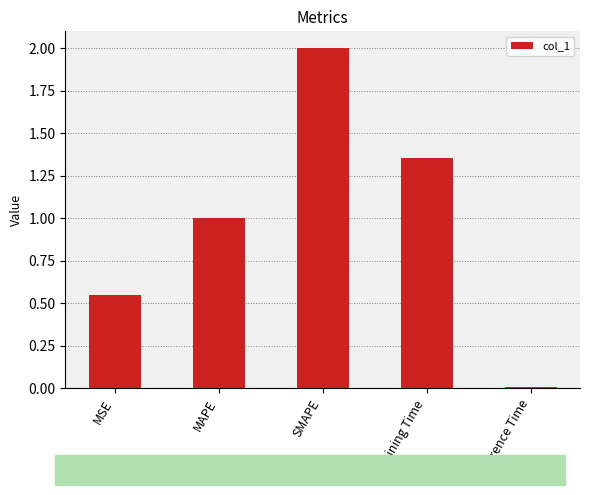

Rank the categories by value from lowest to highest.

Inference Time, MSE, MAPE, Training Time, SMAPE